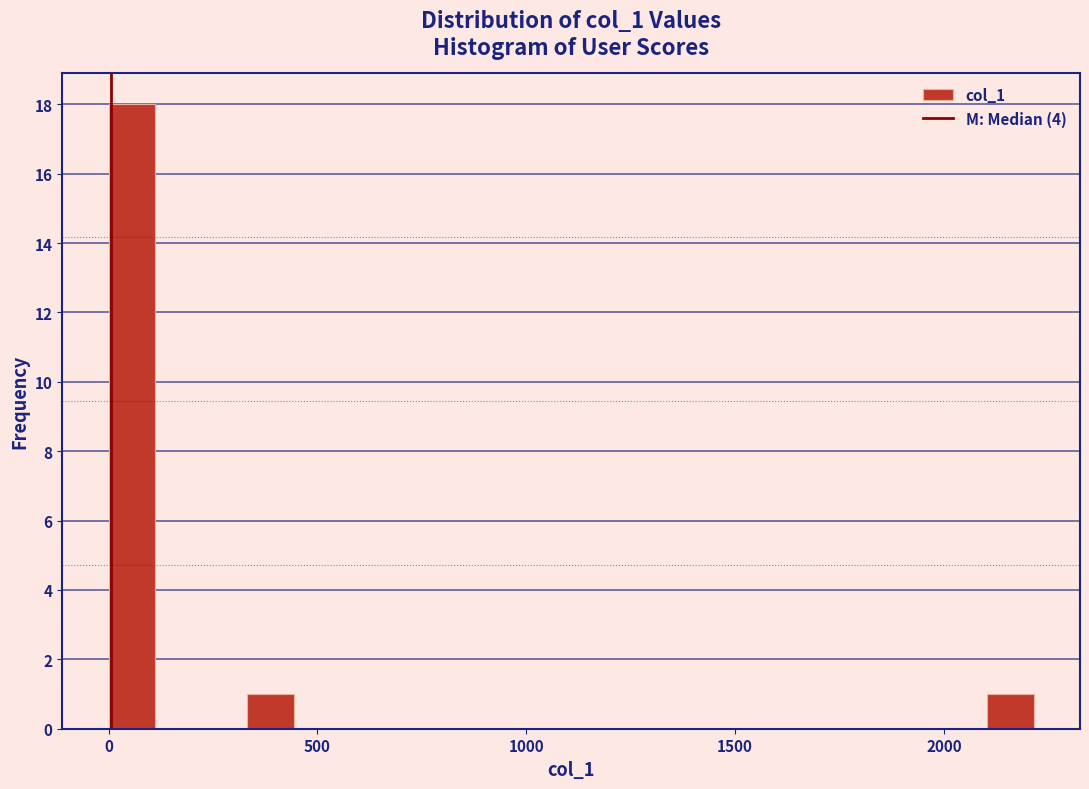

Read against the x-axis, roughly where is the centre of the tallest bar?

50